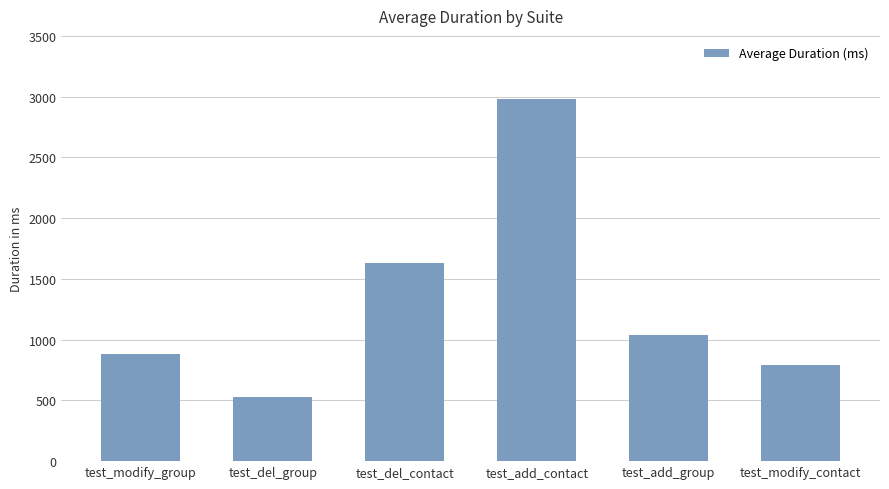

What is the average value?

1308